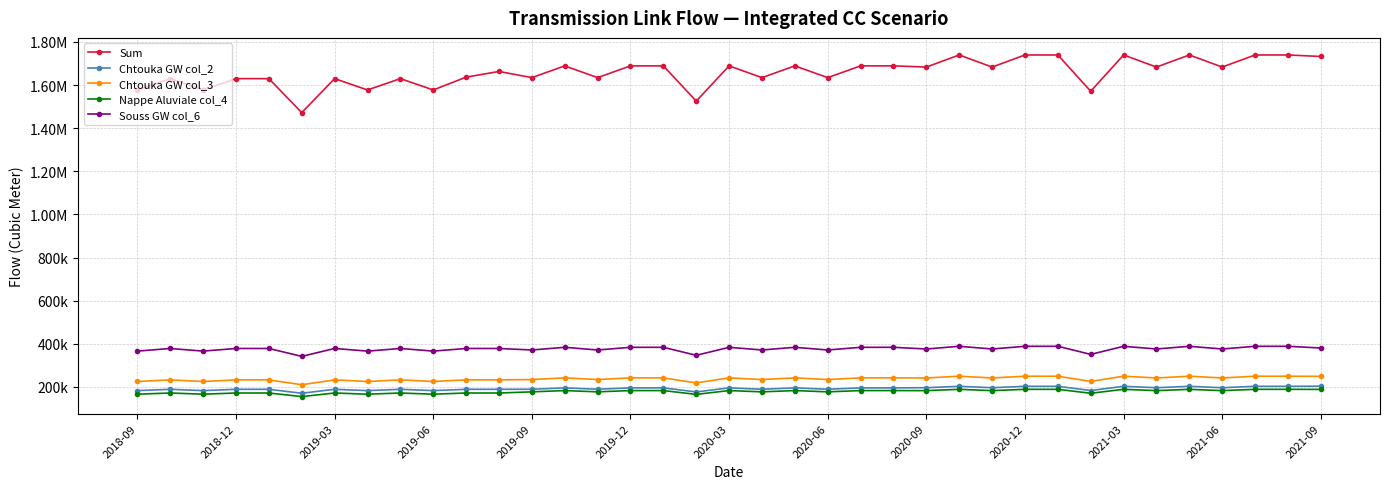

True or false: Chtouka GW col_3 and Souss GW col_6 cross at least once.

False